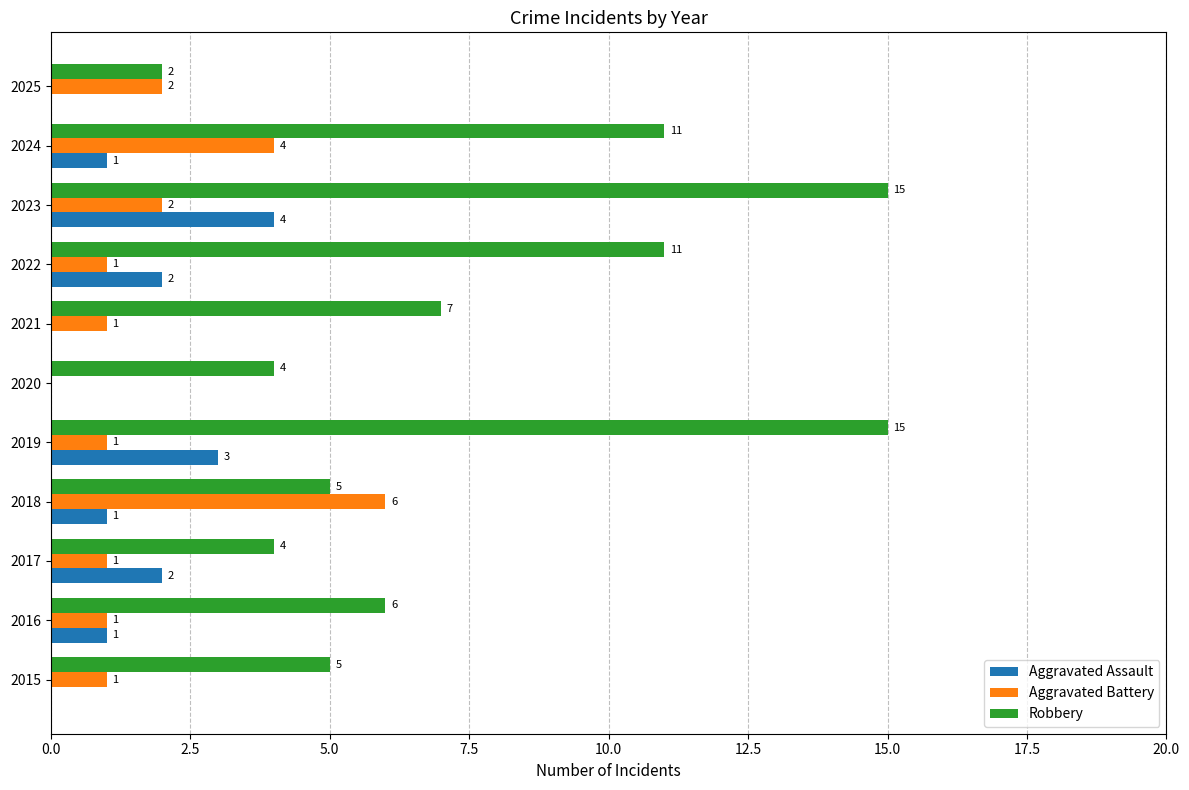

Between 2021 and 2024, which series saw the biggest shift?

Robbery